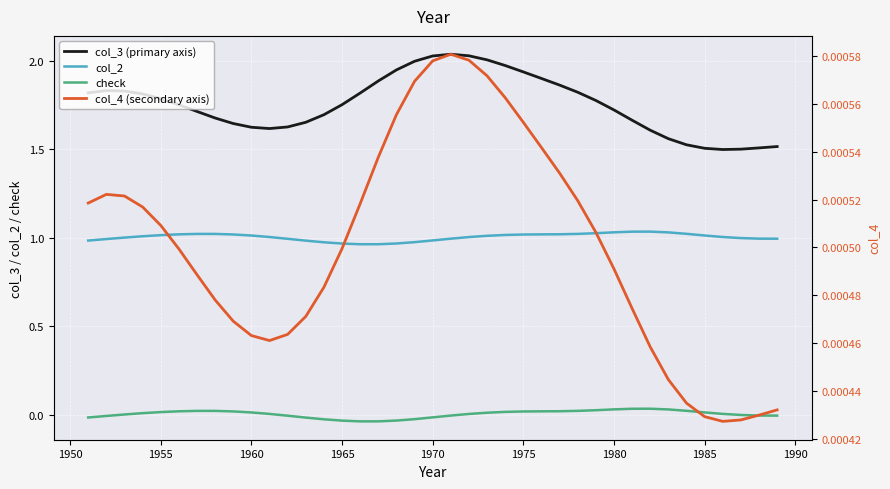

The col_4 (secondary axis) series shows 0.0 at 38. True or false?

False